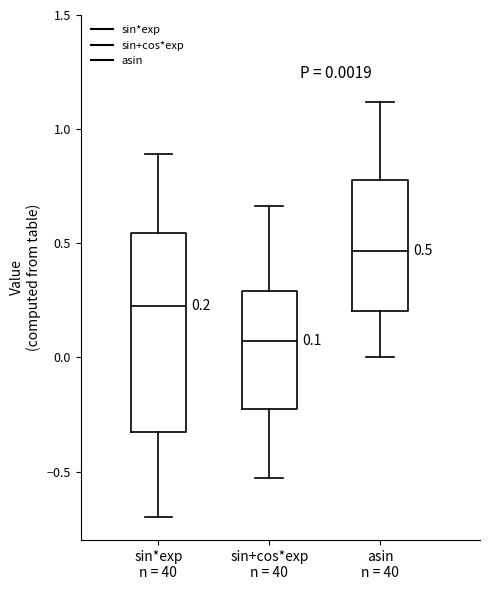

Which box has the lowest median line?

sin+cos*exp n = 40